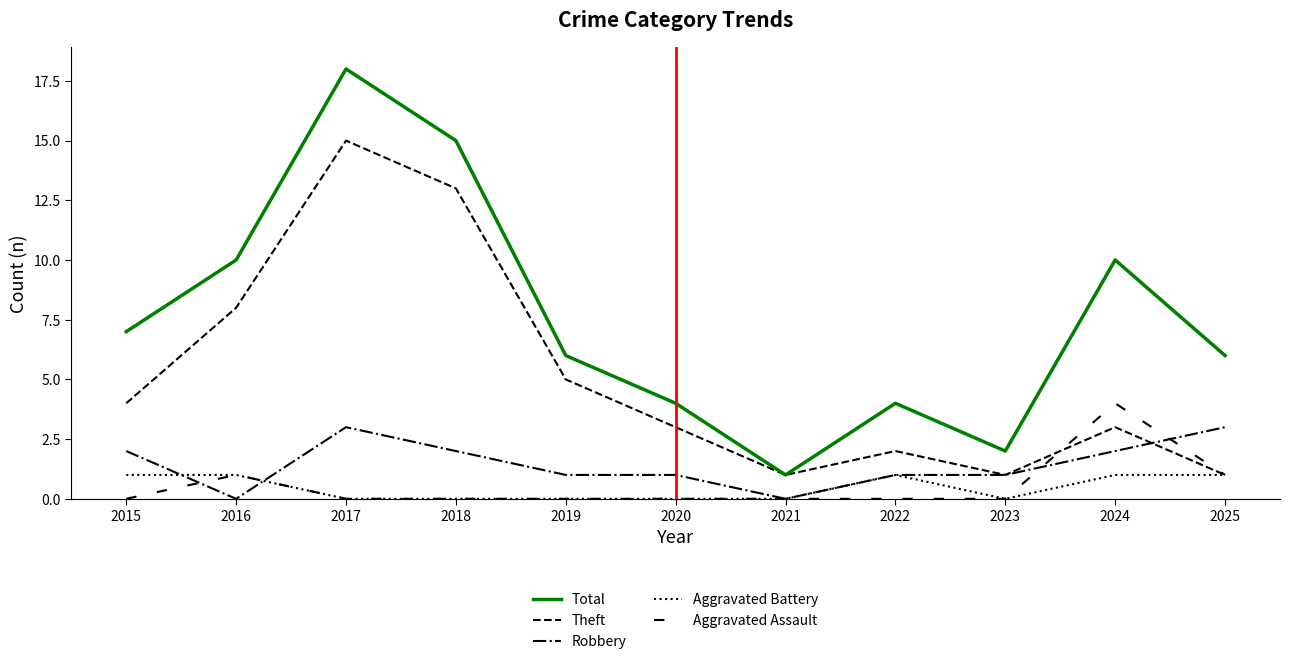

Does the chart have visible grid lines?

No